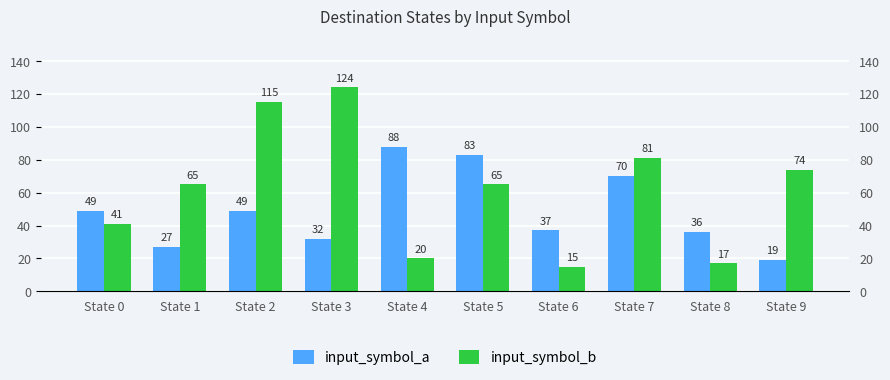

Where does the input_symbol_b series first go above 65?

State 2